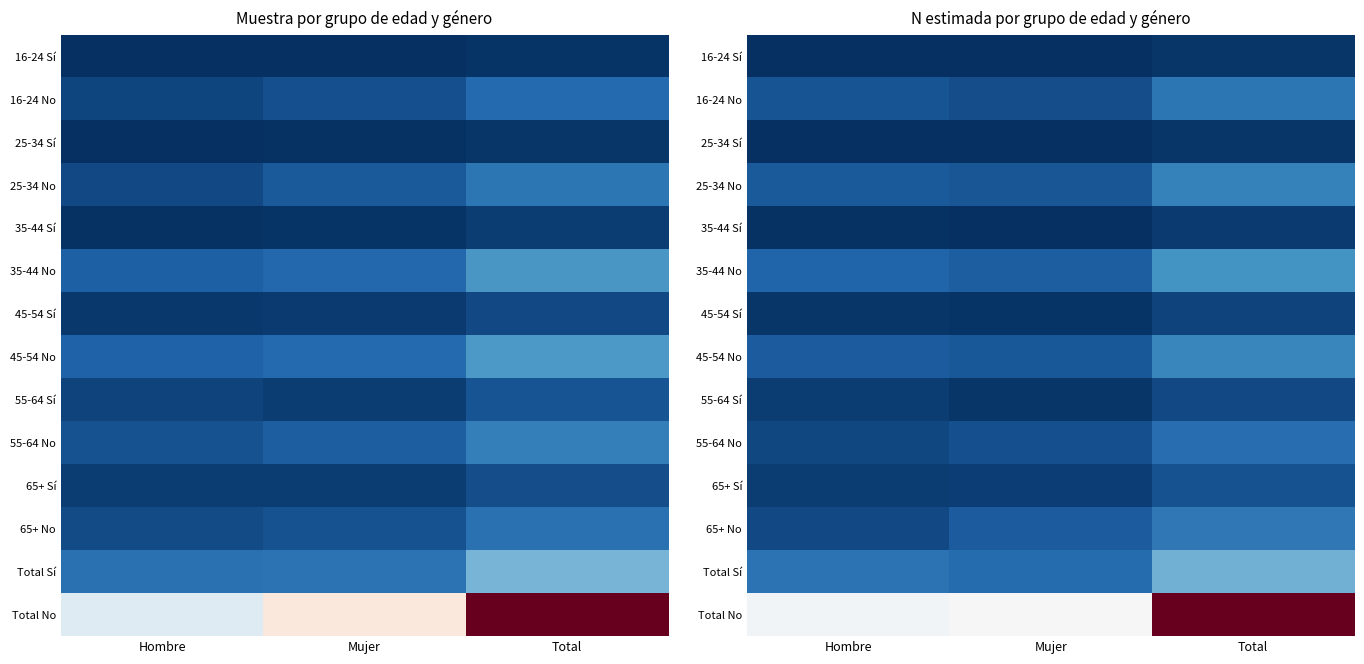

Where does the Total No series first go above 241444?

Total